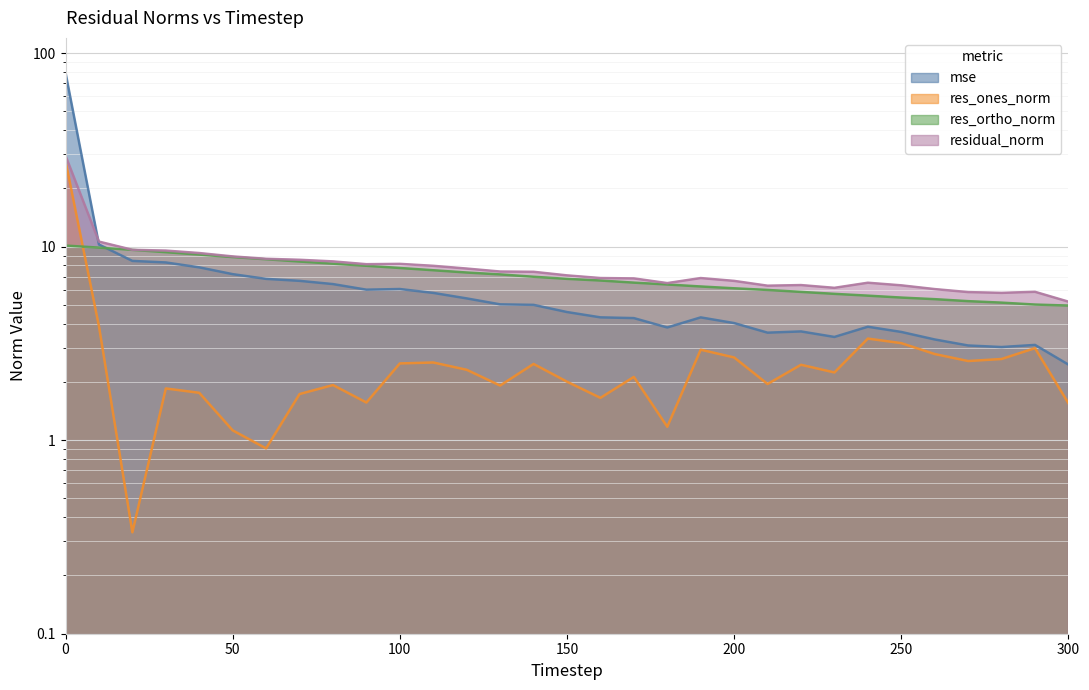

What is the lowest value of the residual_norm series?

5.2